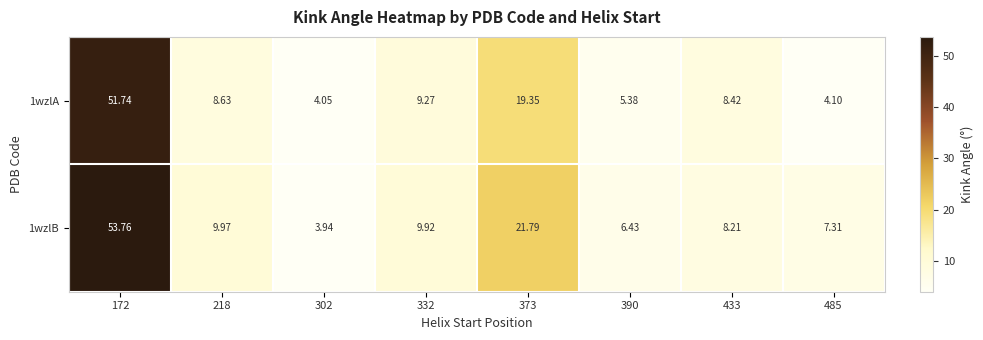

Is the value of 1wzlA at 485 greater than the value of 1wzlB at 332?

No